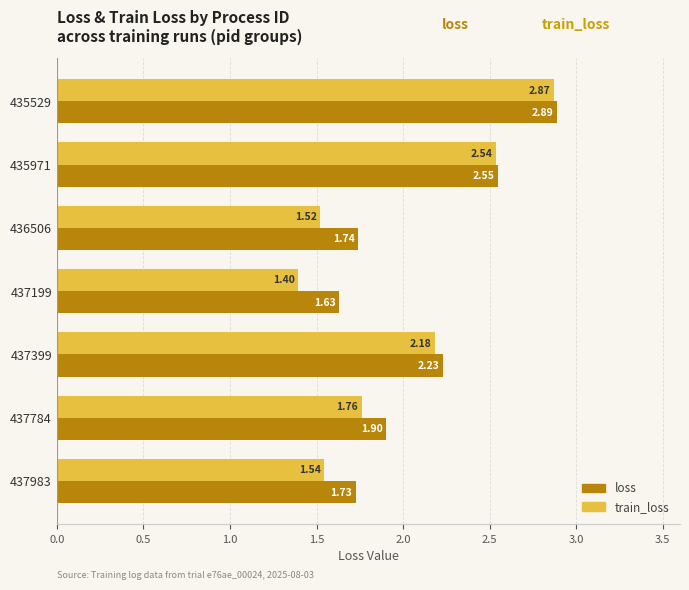

What is the sum of all loss values?

14.7